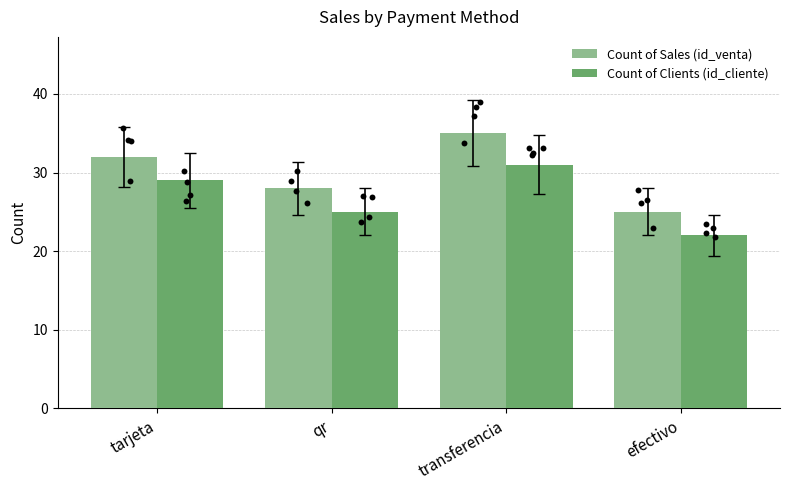

Which series reaches the minimum Y coordinate?

Count of Clients (id_cliente)